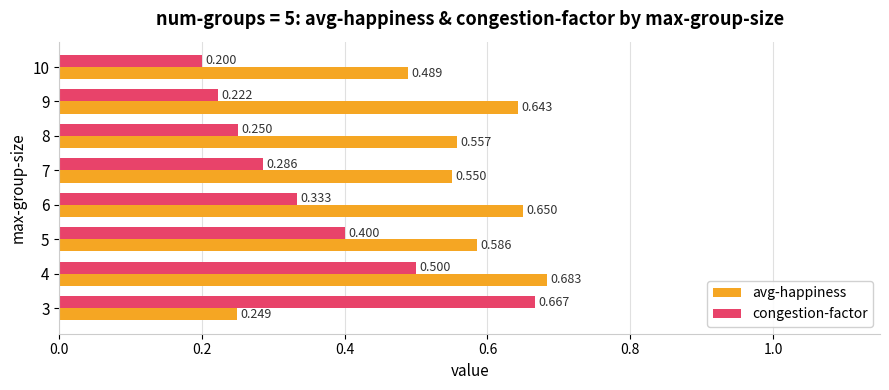

At 6, list the series in order from largest to smallest.

avg-happiness, congestion-factor